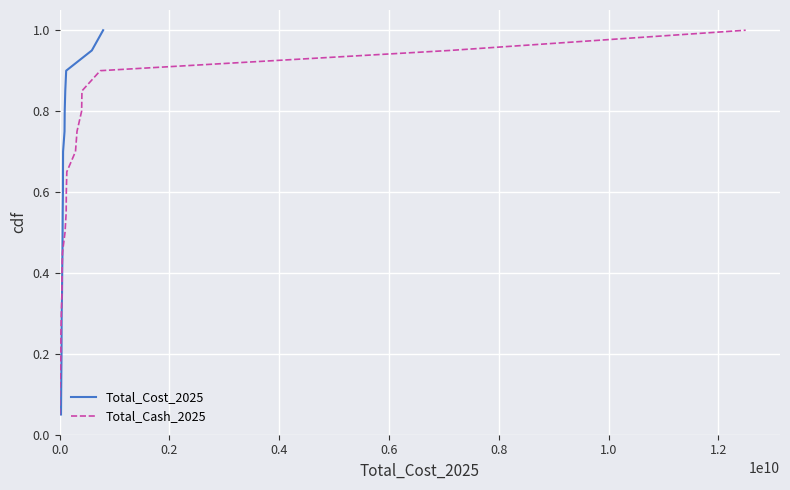

What is the highest value of the Total_Cost_2025 series?

1.0